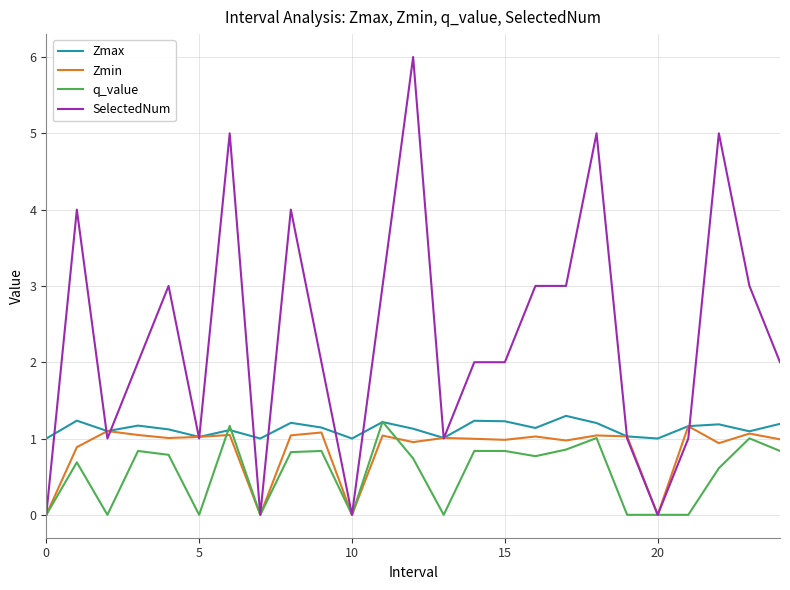

Which series has the largest range (max minus min)?

SelectedNum